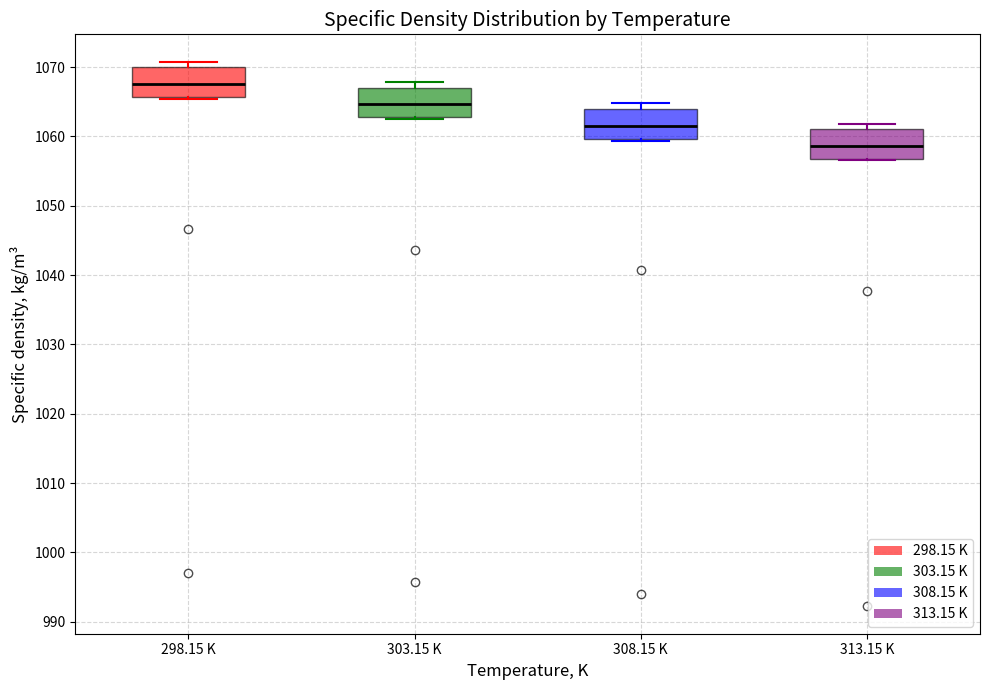

Reading left to right, read every box against the y-axis: the position of its median line, the range the box covers, and the ends of its whiskers. The values are not printed on the chart, so give them approximately, as read against the axis.

298.15 K: median 1068, box 1066 to 1070, whiskers 1065 to 1071
303.15 K: median 1065, box 1063 to 1067, whiskers 1063 to 1068
308.15 K: median 1061, box 1060 to 1064, whiskers 1059 to 1065
313.15 K: median 1059, box 1057 to 1061, whiskers 1057 to 1062